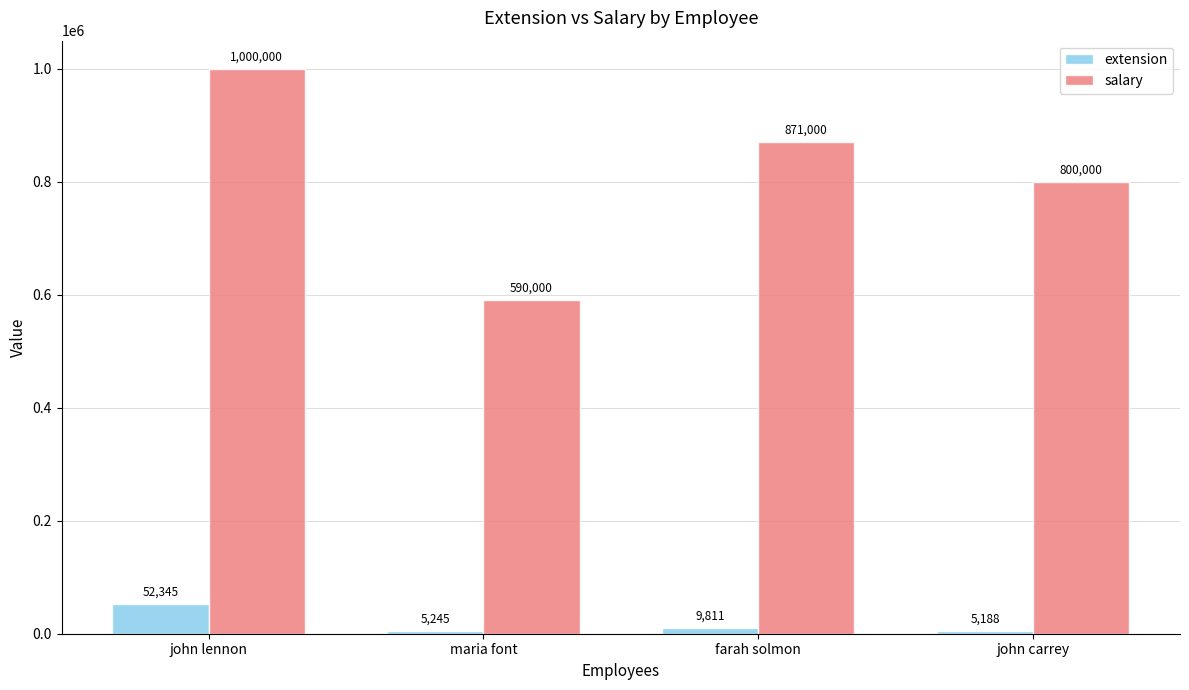

What are all the series names shown in the legend?

extension, salary